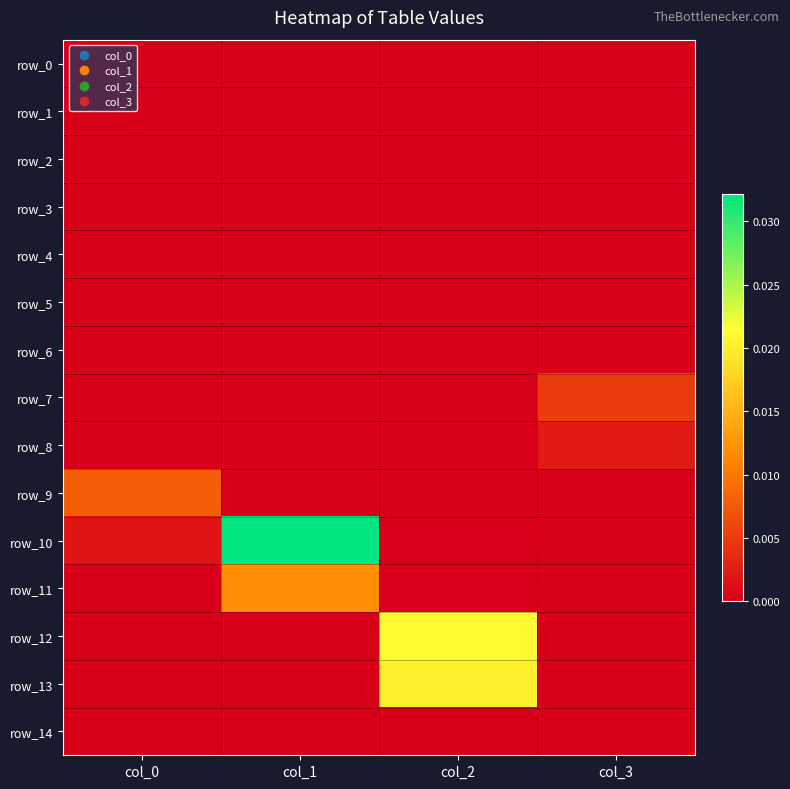

How many categories are shown in the chart?

4